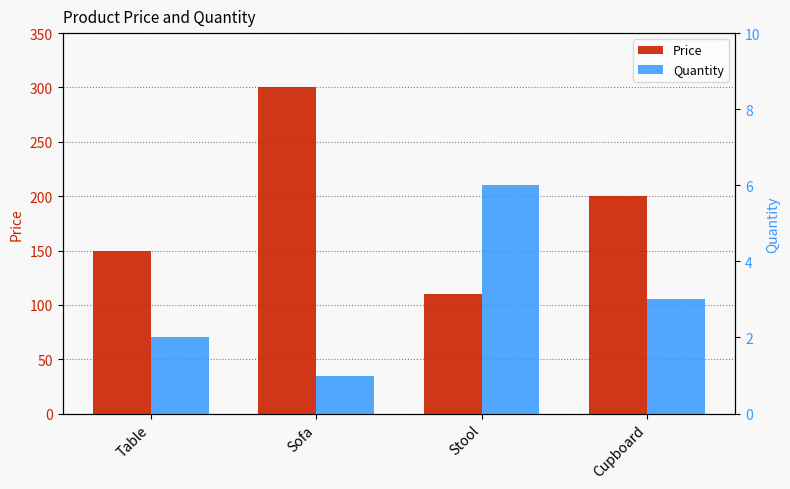

How many bars are there in each group?

2